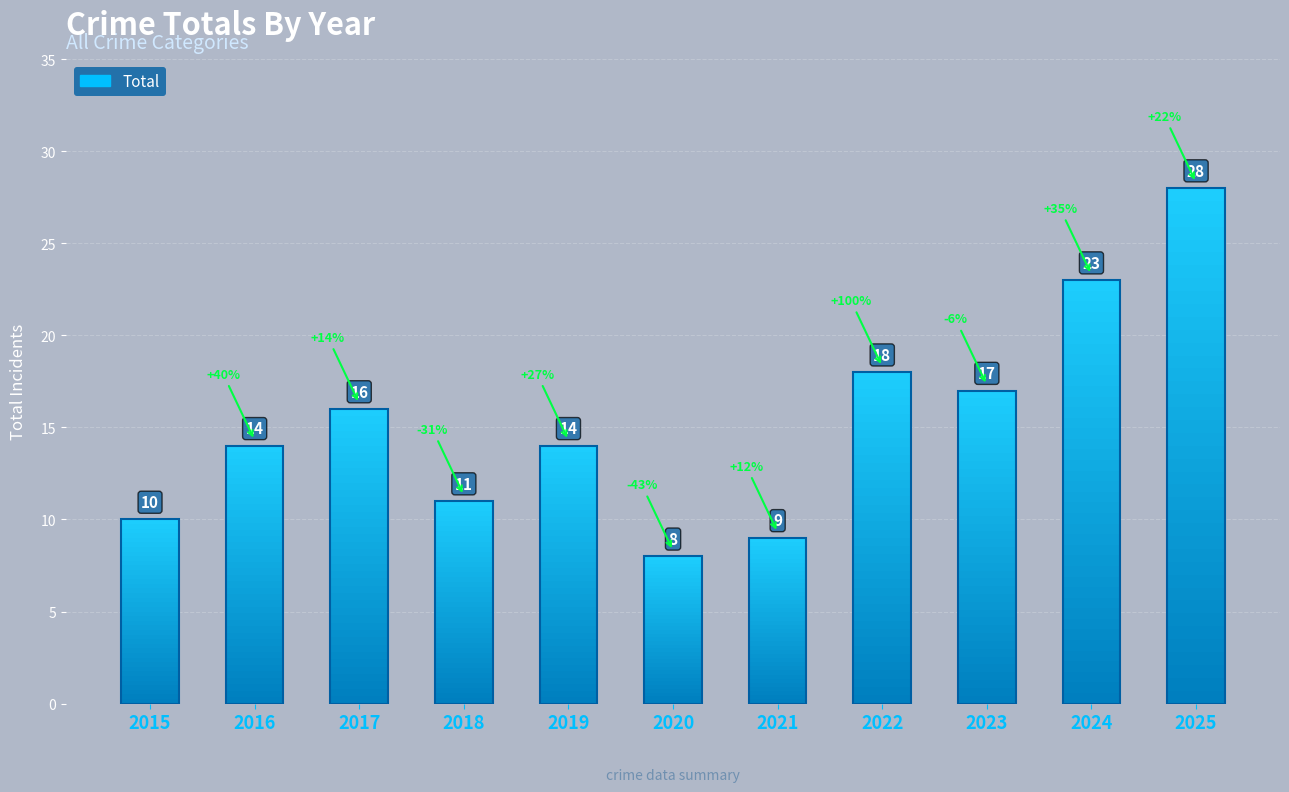

At which category does the chart reach its minimum across all series?

2020